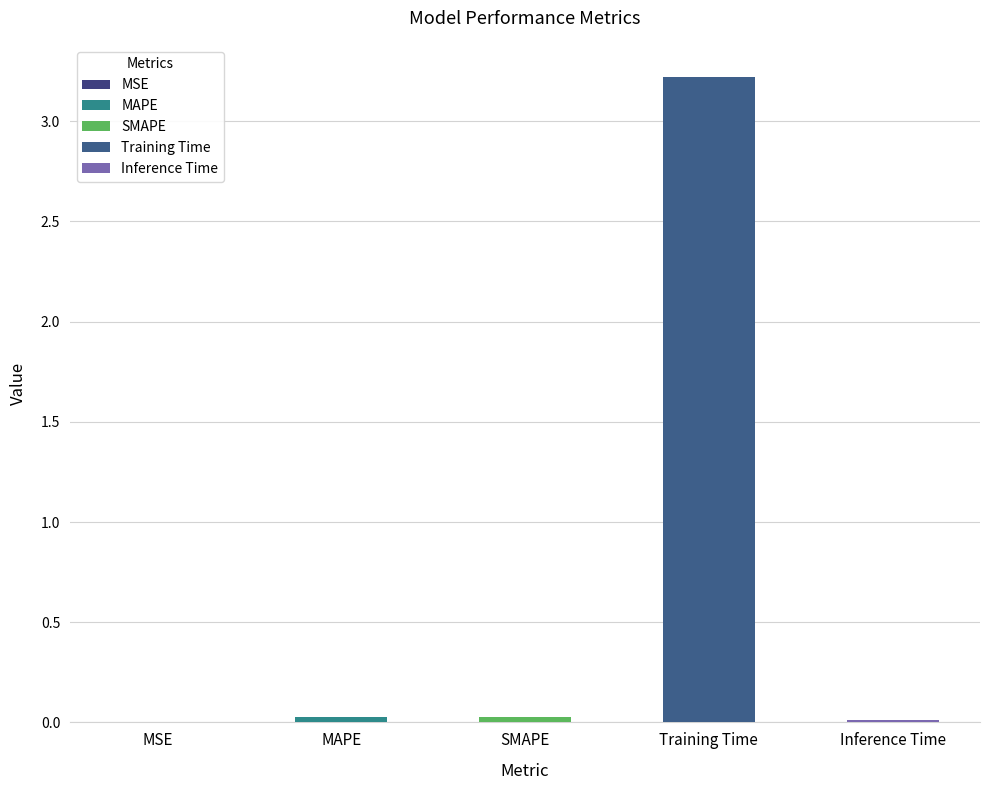

What is the sum of the values at MAPE and Training Time?

3.2